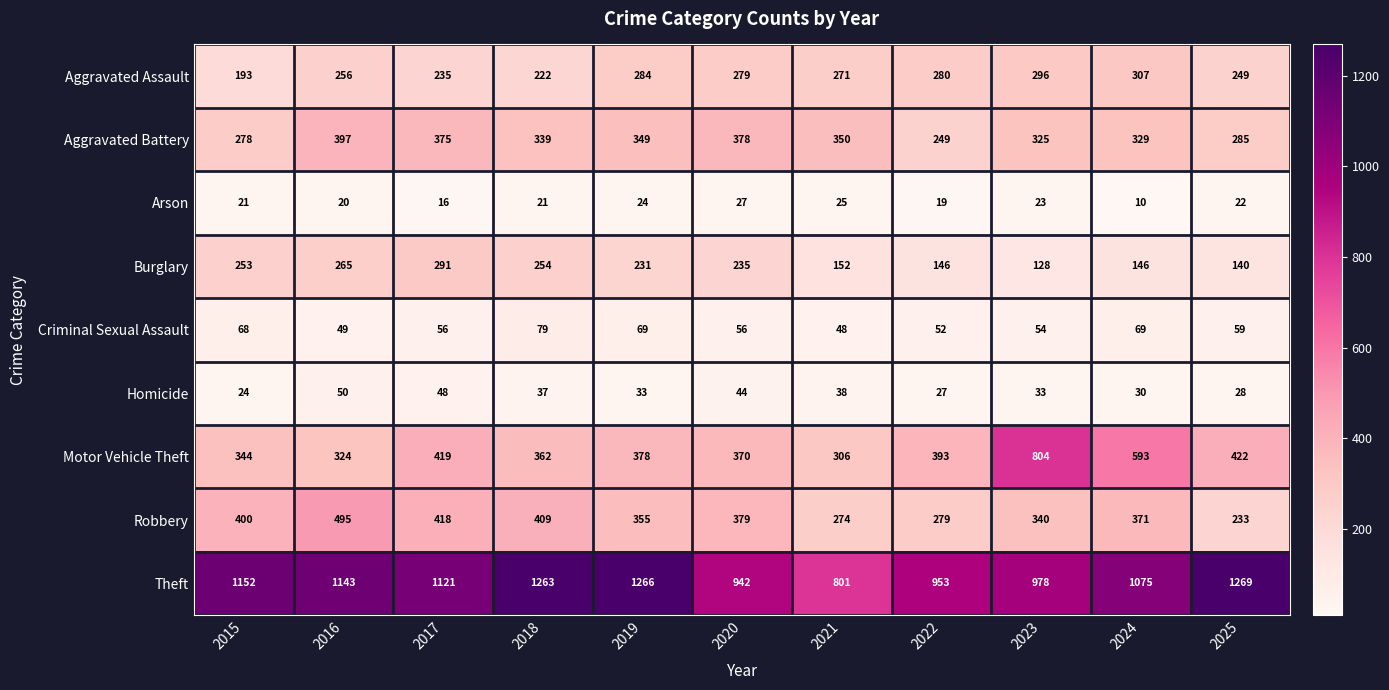

Rank the series by their maximum value, from lowest to highest.

Arson, Homicide, Criminal Sexual Assault, Burglary, Aggravated Assault, Aggravated Battery, Robbery, Motor Vehicle Theft, Theft